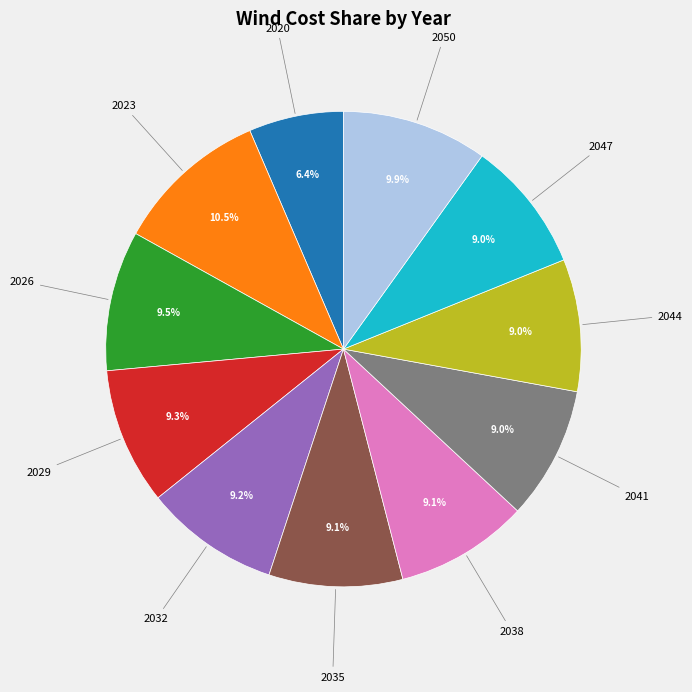

Count the number of slices in the pie.

11